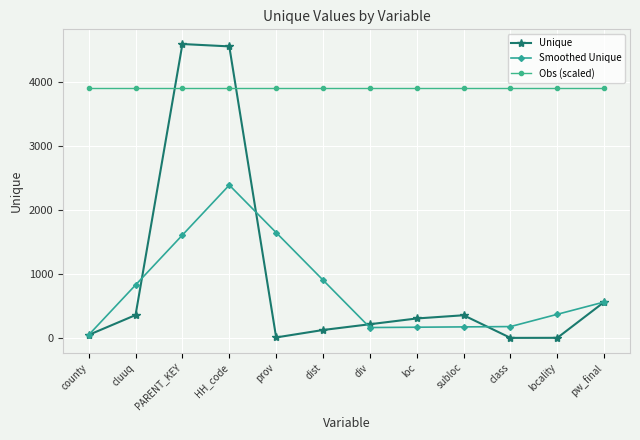

True or false: Obs (scaled) and Unique intersect in this chart.

True